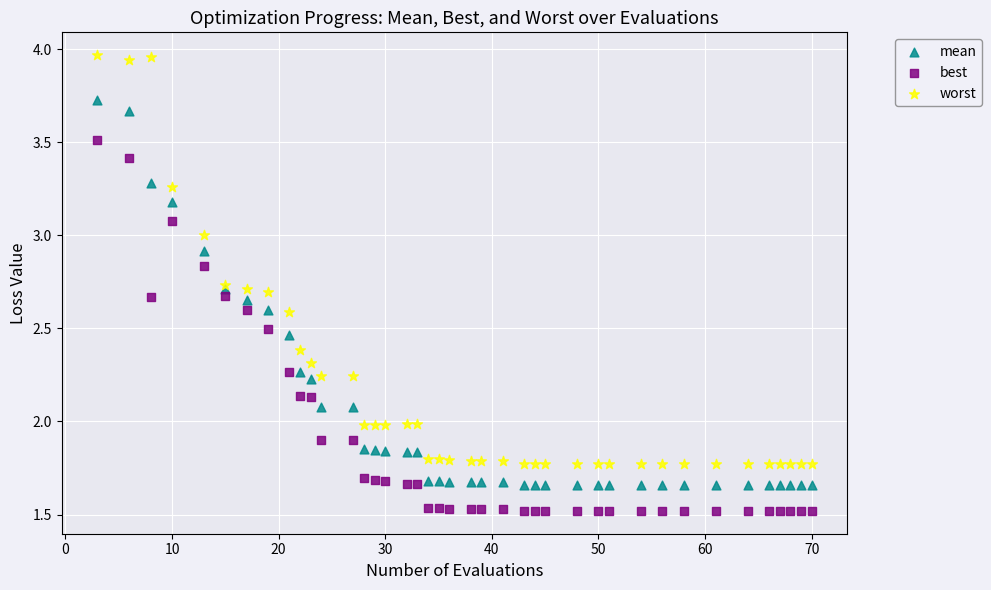

Which series contains the lowest Y value?

best